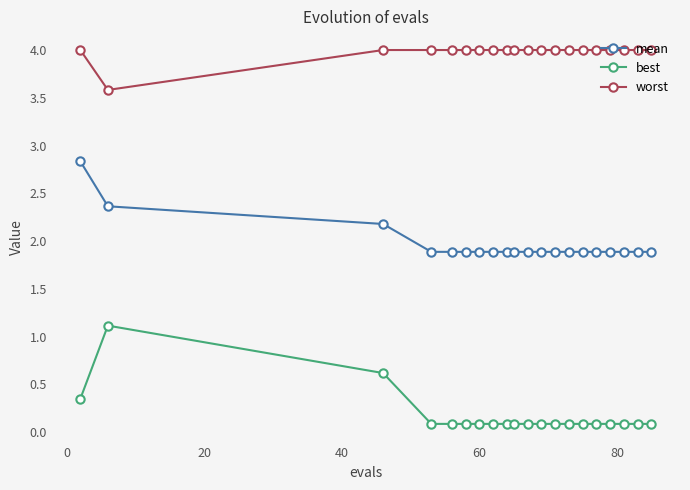

Rank the series by their maximum value, from lowest to highest.

best, mean, worst